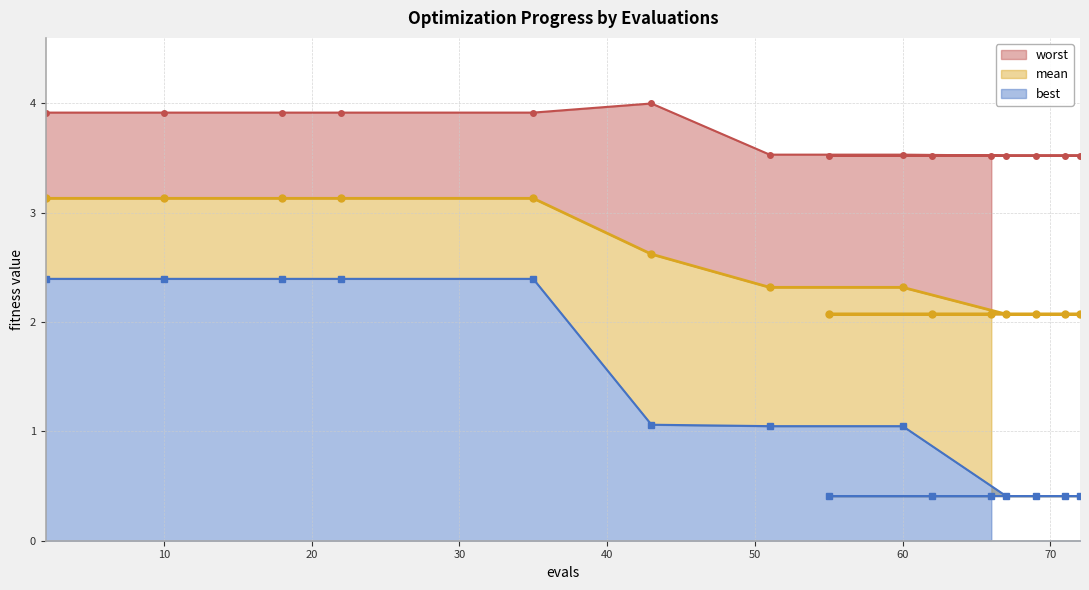

What is the sum of the best values at 10 and 35?

4.8